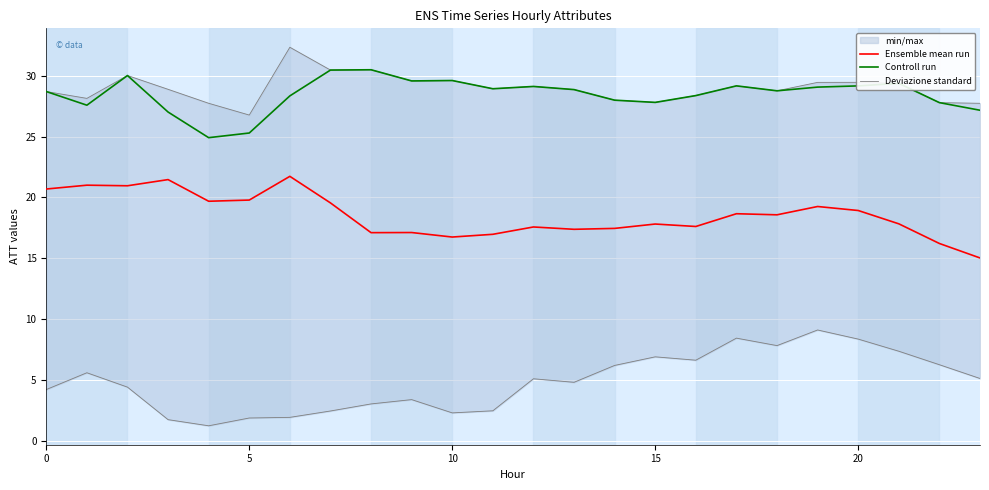

What is the value of the Ensemble mean run point at the 12th from the left?

17.0